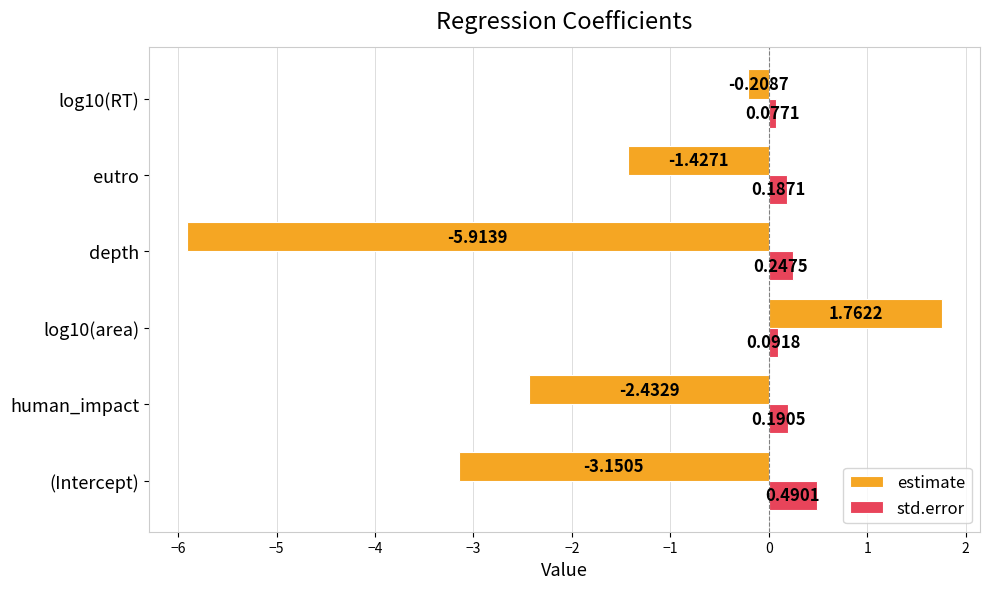

How many categories are shown in the chart?

6